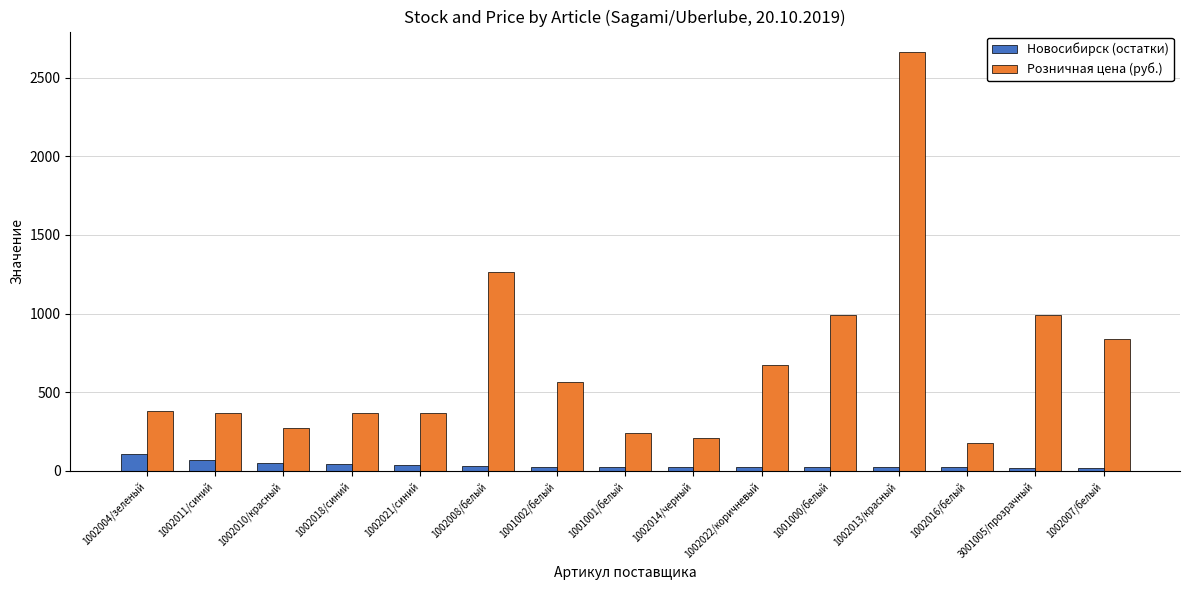

At which label is Розничная цена (руб.) closest to 1420?

1002008/белый